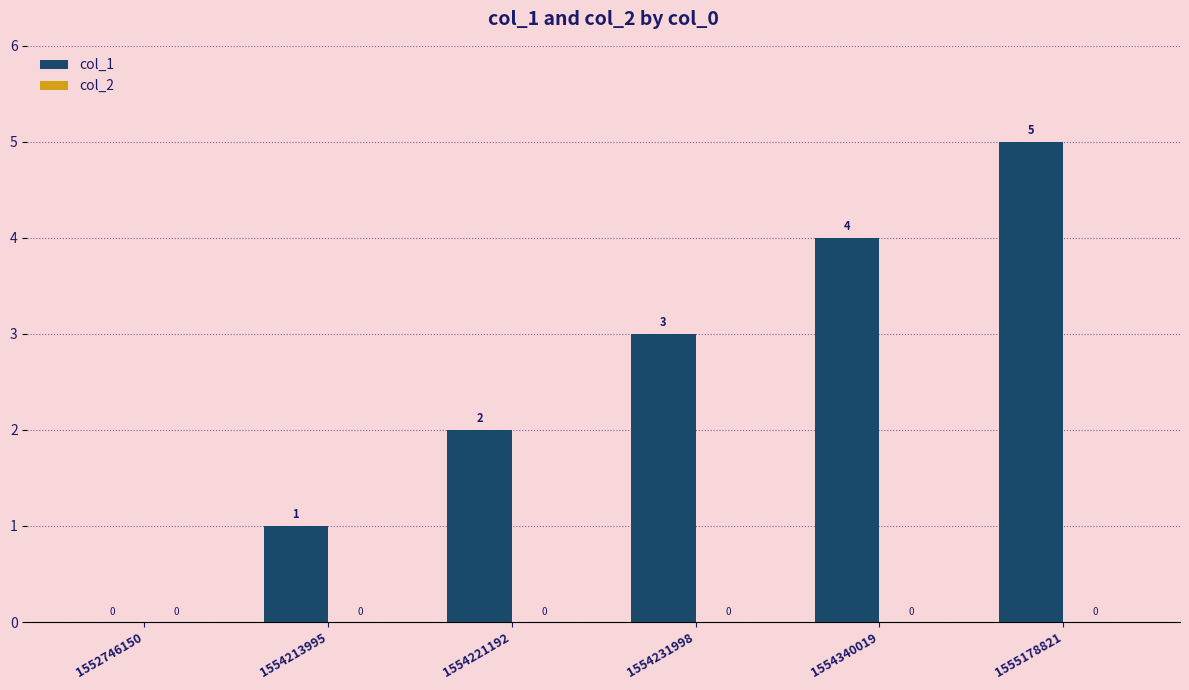

The chart shows a value of 5 at 1555178821. True or false?

True